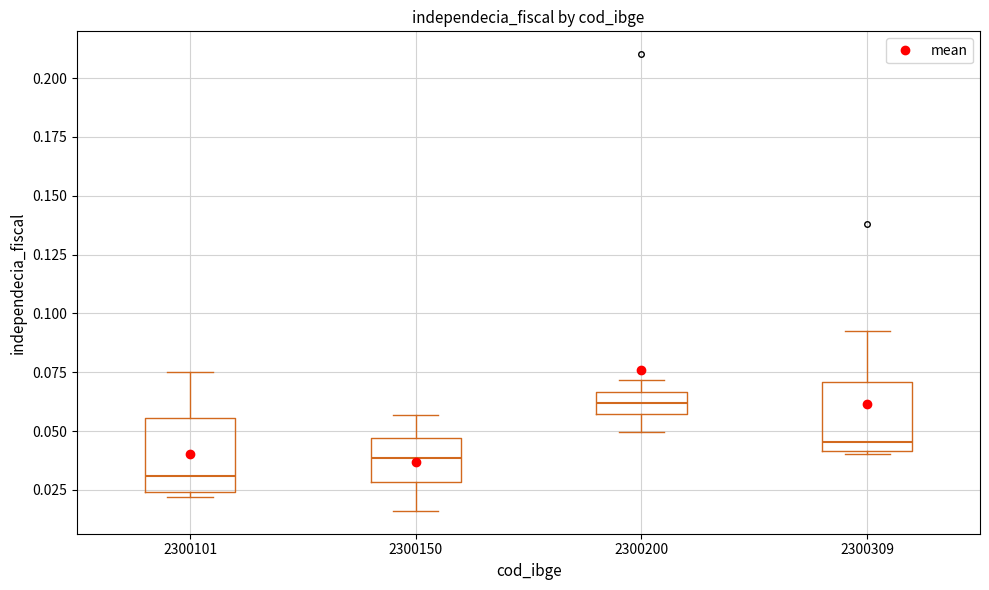

Reading left to right, read every box against the y-axis: the position of its median line, the range the box covers, and the ends of its whiskers. The values are not printed on the chart, so give them approximately, as read against the axis.

2300101: median 0.030, box 0.025 to 0.055, whiskers 0.020 to 0.075
2300150: median 0.040, box 0.030 to 0.045, whiskers 0.015 to 0.055
2300200: median 0.060, box 0.055 to 0.065, whiskers 0.050 to 0.070
2300309: median 0.045, box 0.040 to 0.070, whiskers 0.040 to 0.090